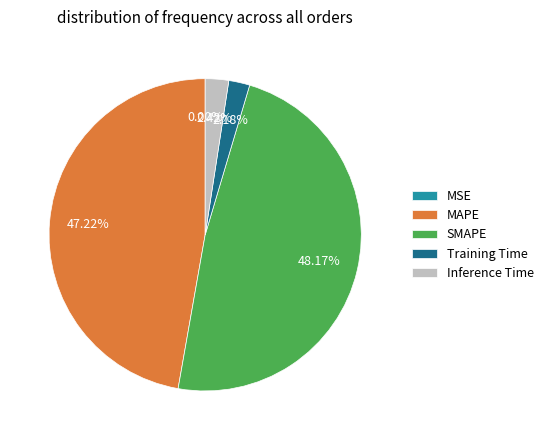

Which category has the biggest portion of the pie?

SMAPE